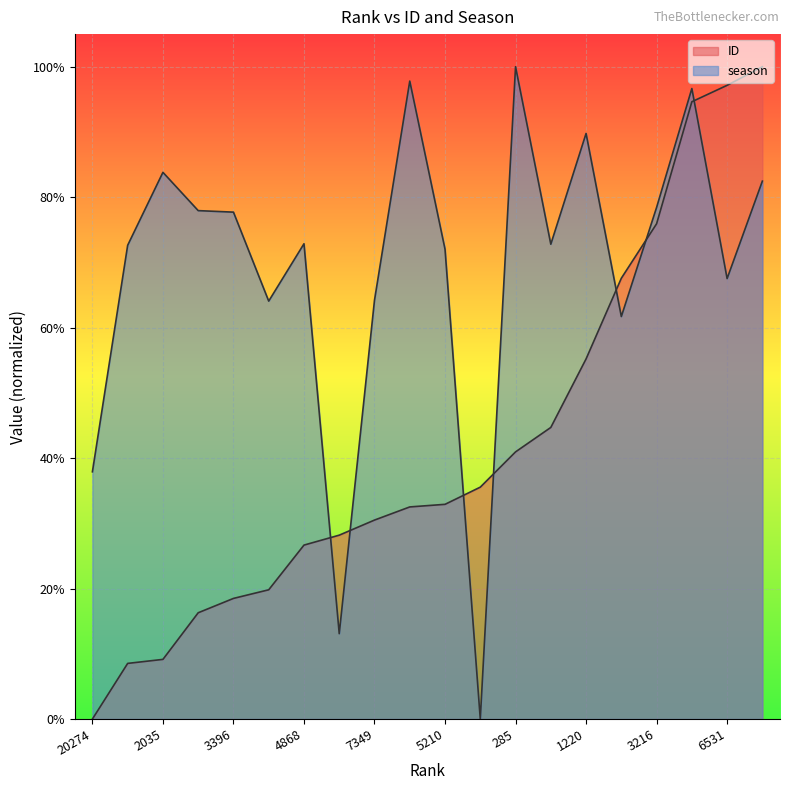

Rank the series by their average value, from highest to lowest.

season, ID